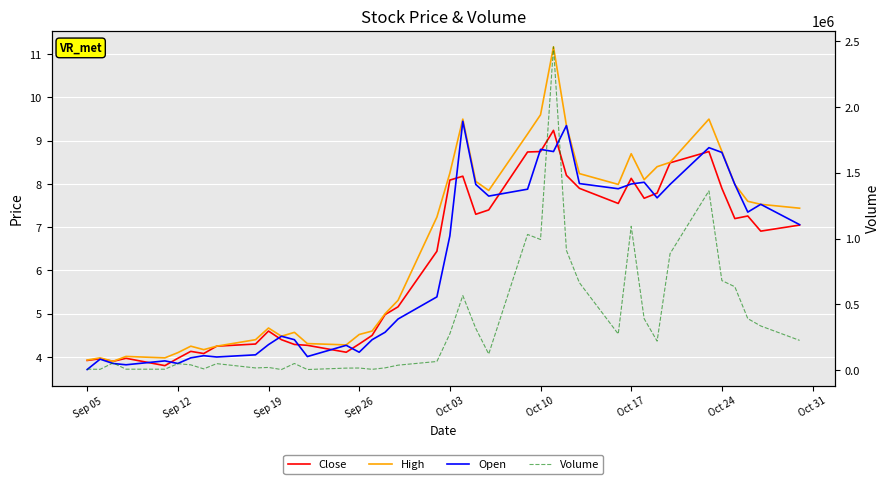

True or false: Close and High cross at least once.

False